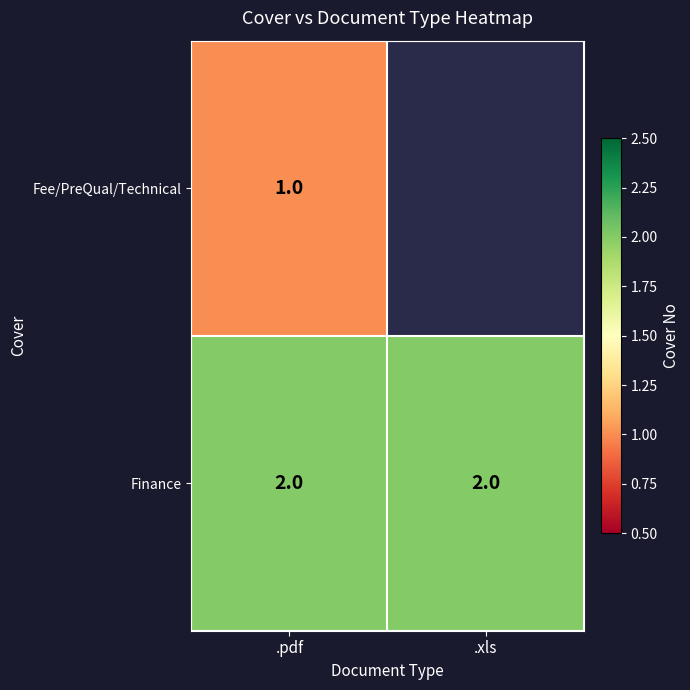

Is it true that Fee/PreQual/Technical equals 1 at .pdf?

True